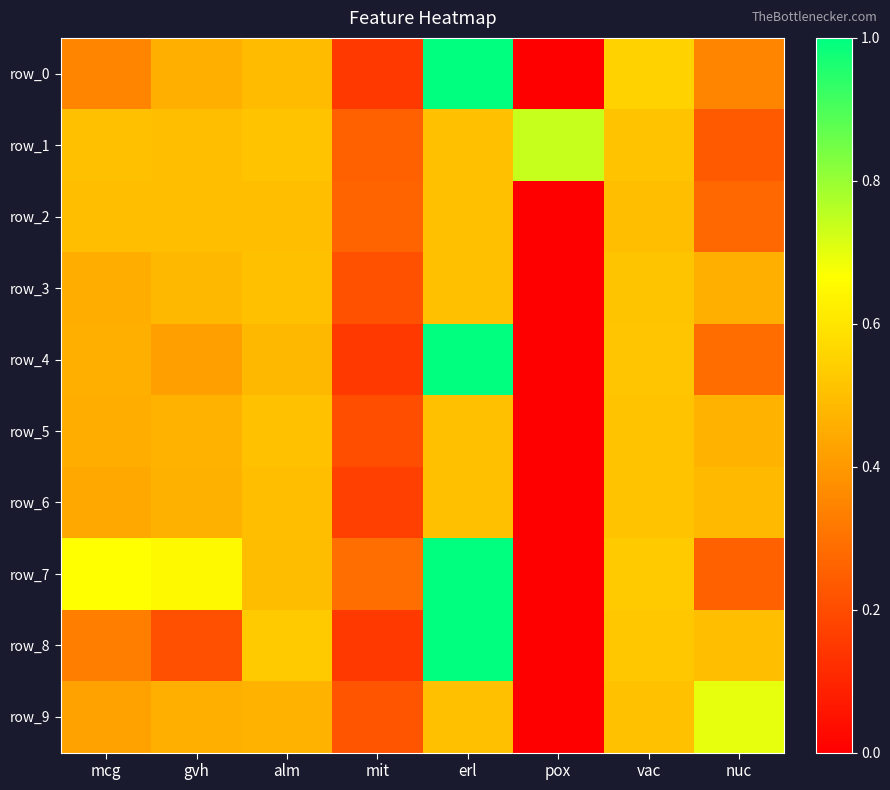

What is the difference between the highest and lowest values at alm?

0.1